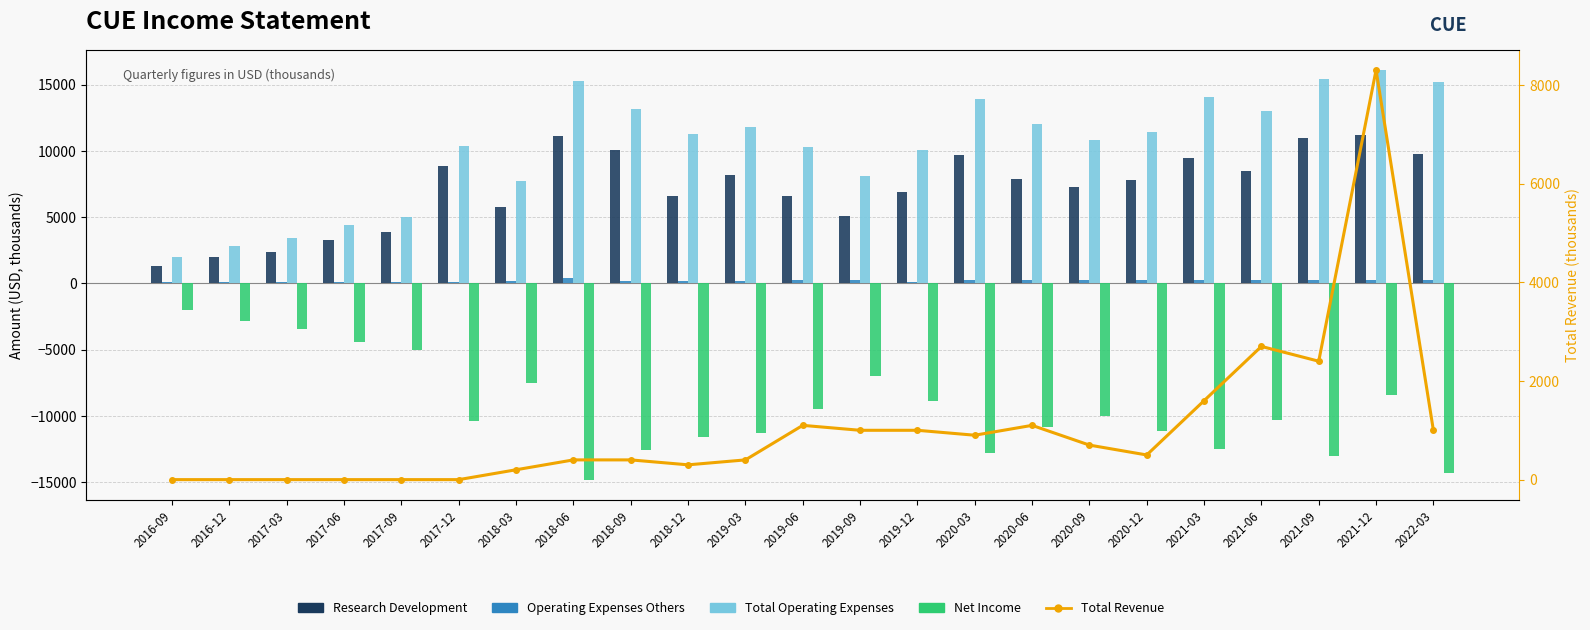

Reading right to left, extract all data points from this chart.

Research Development: 2022-03=9800	2021-12=11200	2021-09=11000	2021-06=8500	2021-03=9500	2020-12=7800	2020-09=7300	2020-06=7900	2020-03=9700	2019-12=6900	2019-09=5100	2019-06=6600	2019-03=8200	2018-12=6600	2018-09=10100	2018-06=11100	2018-03=5800	2017-12=8900	2017-09=3900	2017-06=3300	2017-03=2400	2016-12=2000	2016-09=1300
Operating Expenses Others: 2022-03=300	2021-12=300	2021-09=300	2021-06=300	2021-03=300	2020-12=300	2020-09=300	2020-06=300	2020-03=300	2019-12=100	2019-09=300	2019-06=300	2019-03=200	2018-12=200	2018-09=200	2018-06=400	2018-03=200	2017-12=100	2017-09=100	2017-06=100	2017-03=100	2016-12=100	2016-09=100
Total Operating Expenses: 2022-03=15200	2021-12=16100	2021-09=15400	2021-06=13000	2021-03=14100	2020-12=11400	2020-09=10800	2020-06=12000	2020-03=13900	2019-12=10100	2019-09=8100	2019-06=10300	2019-03=11800	2018-12=11300	2018-09=13200	2018-06=15300	2018-03=7700	2017-12=10400	2017-09=5000	2017-06=4400	2017-03=3400	2016-12=2800	2016-09=2000
Net Income: 2022-03=-14300	2021-12=-8400	2021-09=-13000	2021-06=-10300	2021-03=-12500	2020-12=-11100	2020-09=-10000	2020-06=-10800	2020-03=-12800	2019-12=-8900	2019-09=-7000	2019-06=-9500	2019-03=-11300	2018-12=-11600	2018-09=-12600	2018-06=-14800	2018-03=-7500	2017-12=-10400	2017-09=-5000	2017-06=-4400	2017-03=-3400	2016-12=-2800	2016-09=-2000
Total Revenue: 2022-03=1000	2021-12=8300	2021-09=2400	2021-06=2700	2021-03=1600	2020-12=500	2020-09=700	2020-06=1100	2020-03=900	2019-12=1000	2019-09=1000	2019-06=1100	2019-03=400	2018-12=300	2018-09=400	2018-06=400	2018-03=200	2017-12=0	2017-09=0	2017-06=0	2017-03=0	2016-12=0	2016-09=0